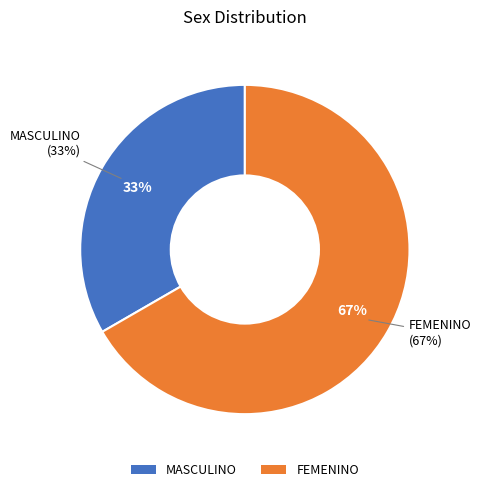

The FEMENINO slice represents 59% of the pie. True or false?

False